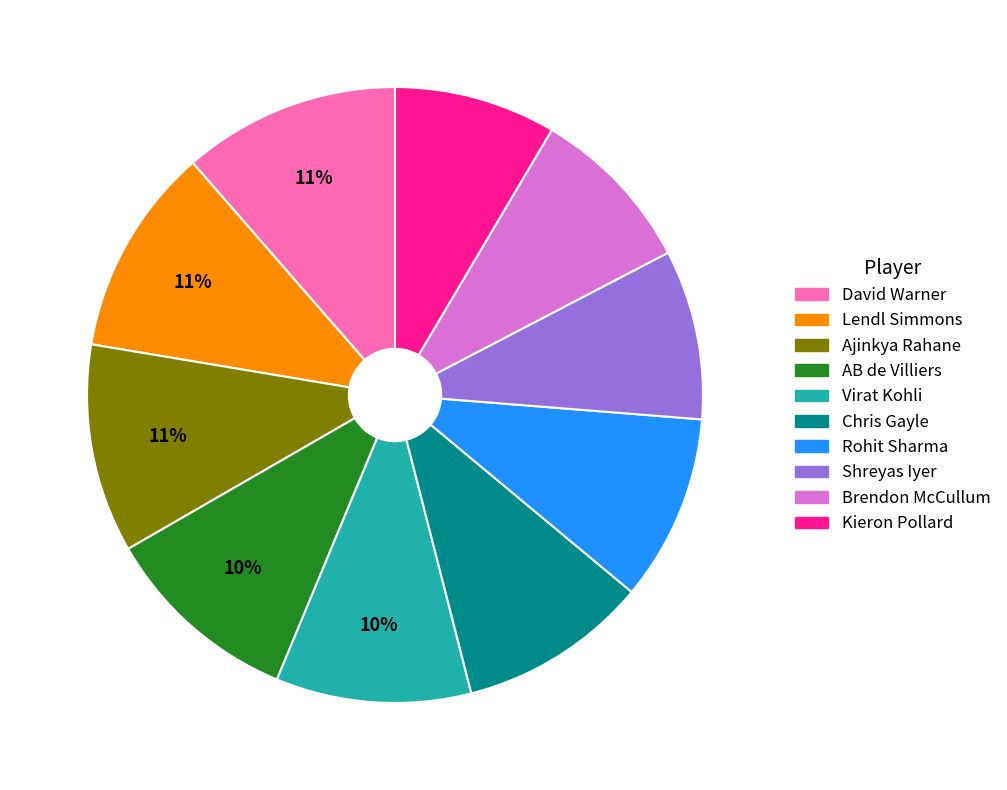

Is the sum of Chris Gayle and David Warner greater than half?

No